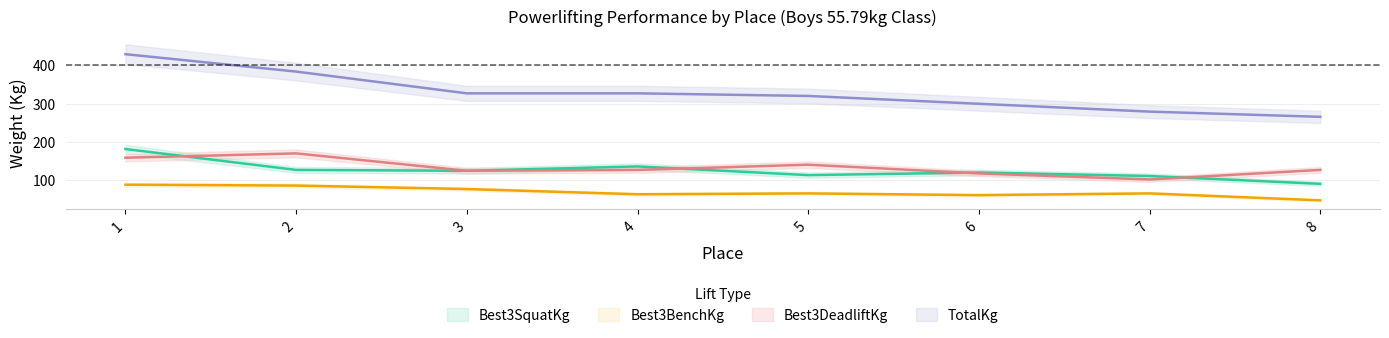

Where does the Best3DeadliftKg series first go above 127?

1